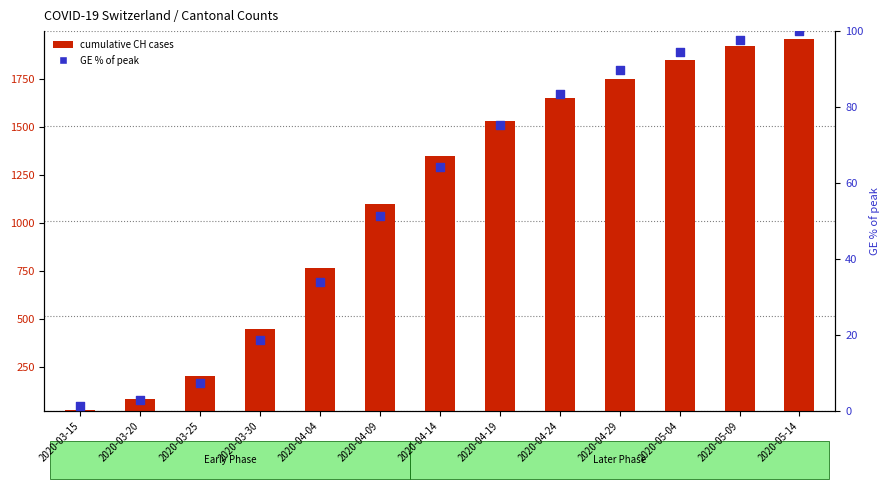

Which series has the widest spread of Y values?

cumulative CH cases